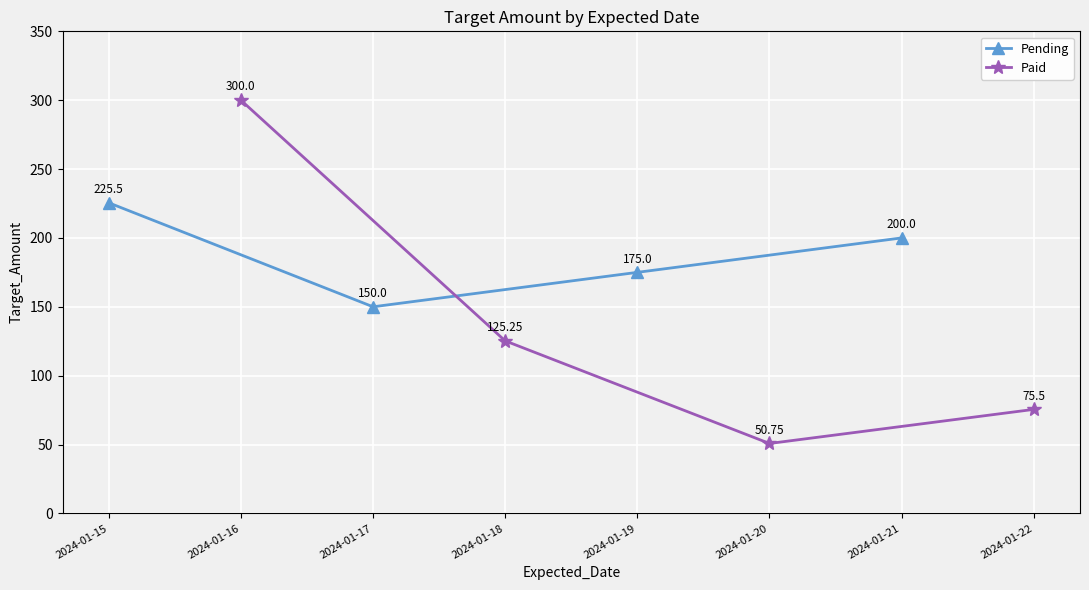

How many values in the Paid series exceed 125?

2